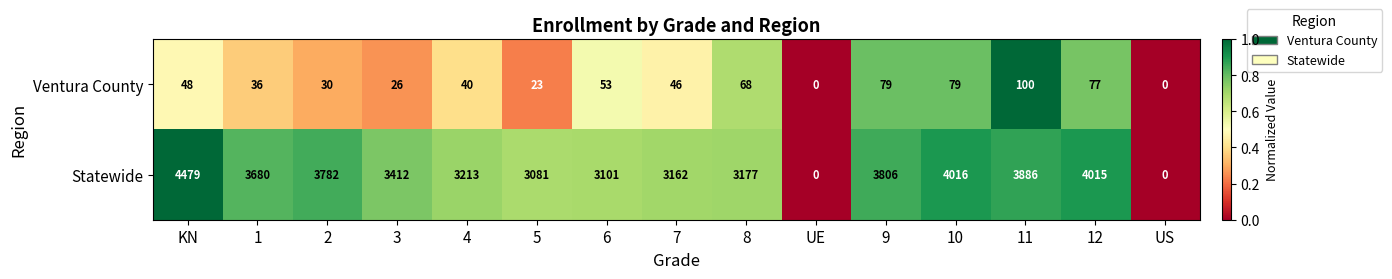

List the series in order of their peak value, highest first.

Statewide, Ventura County